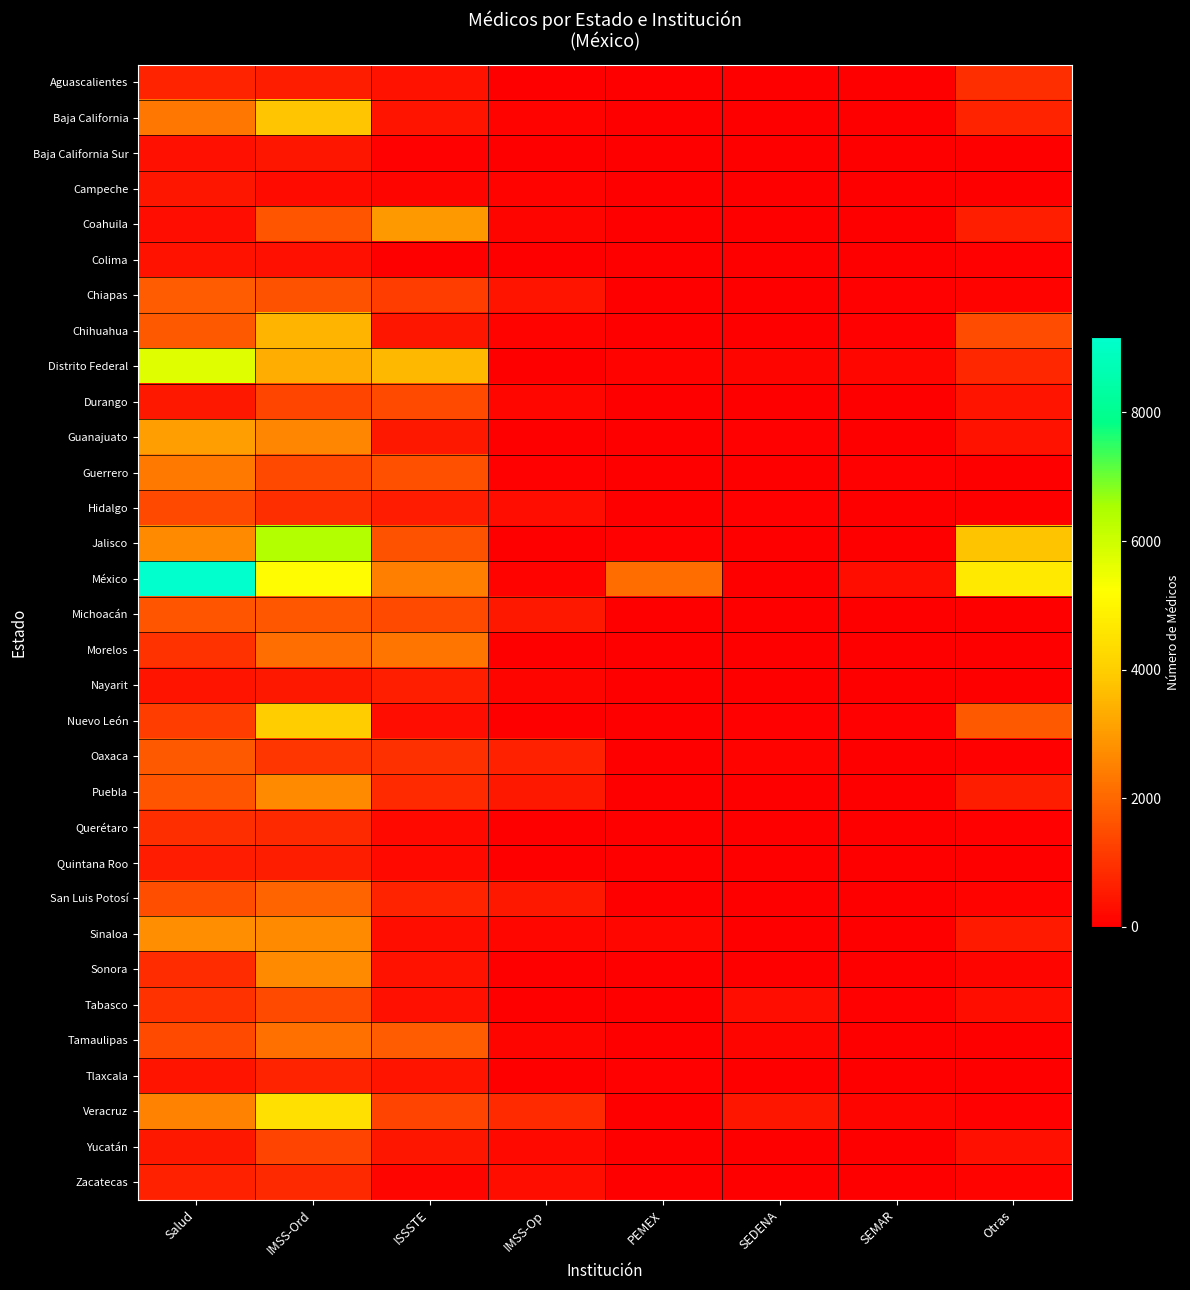

At which category is the sum across all series the highest?

IMSS-Ord